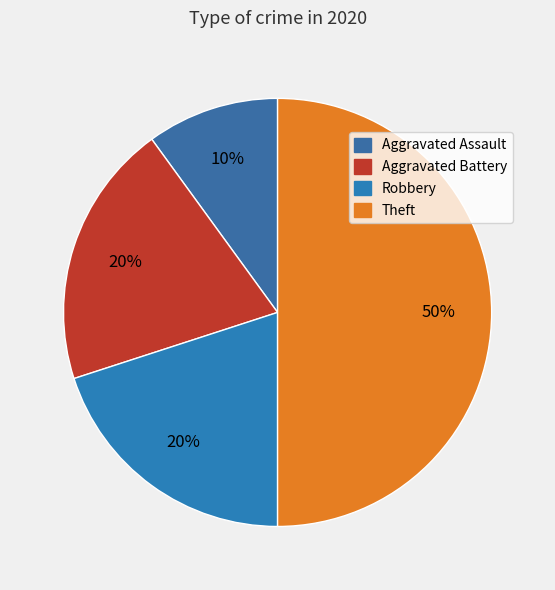

To the nearest percent, what is the difference between the largest and smallest slice percentages?

40%